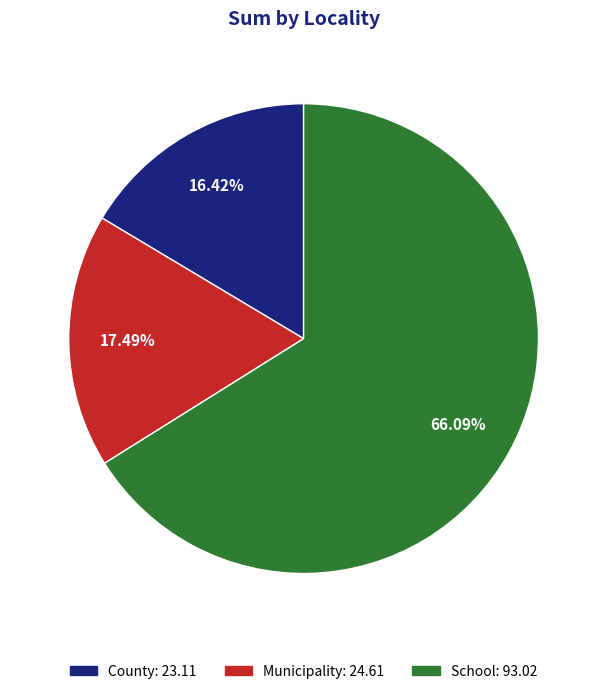

Approximately how many times larger is the value at School: 93.02 compared to Municipality: 24.61?

3.8